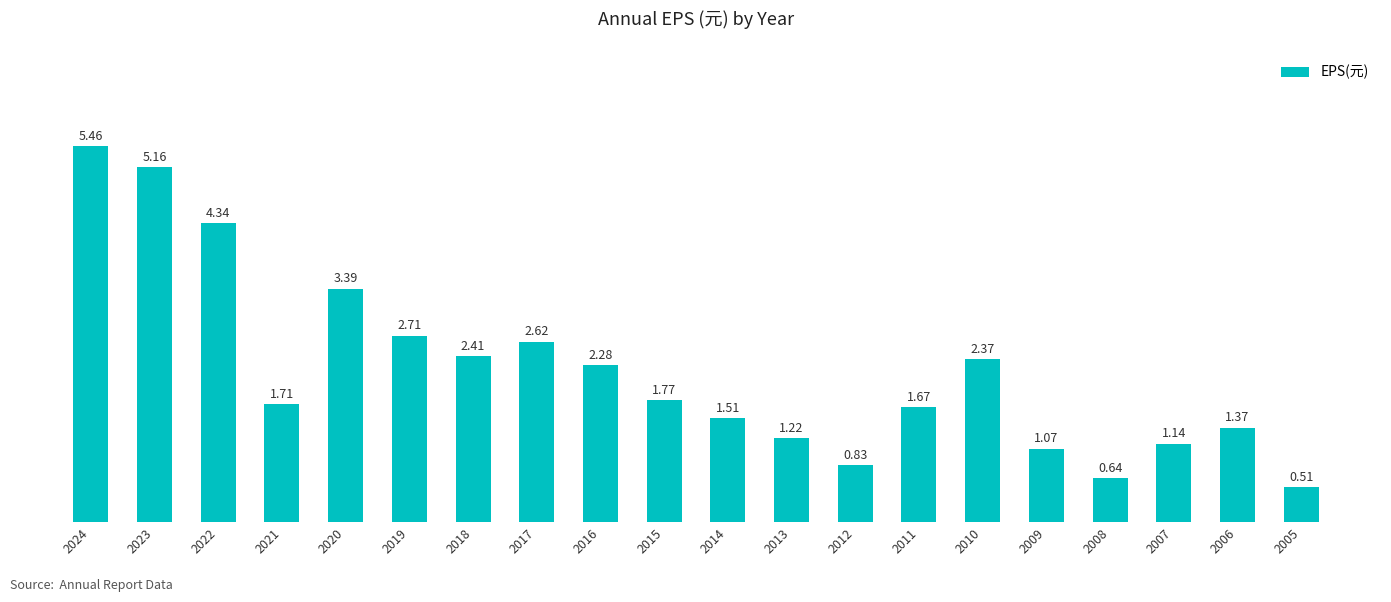

Which category has the lowest value across all series?

2005